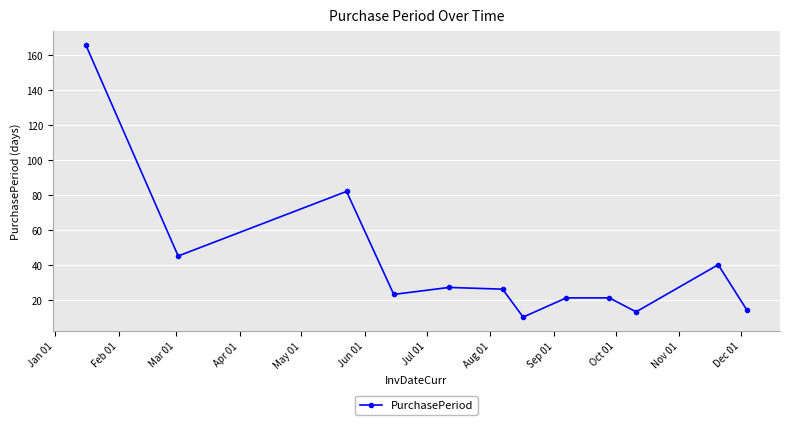

How many interior local valleys (lower than both neighbors) does the data have?

4